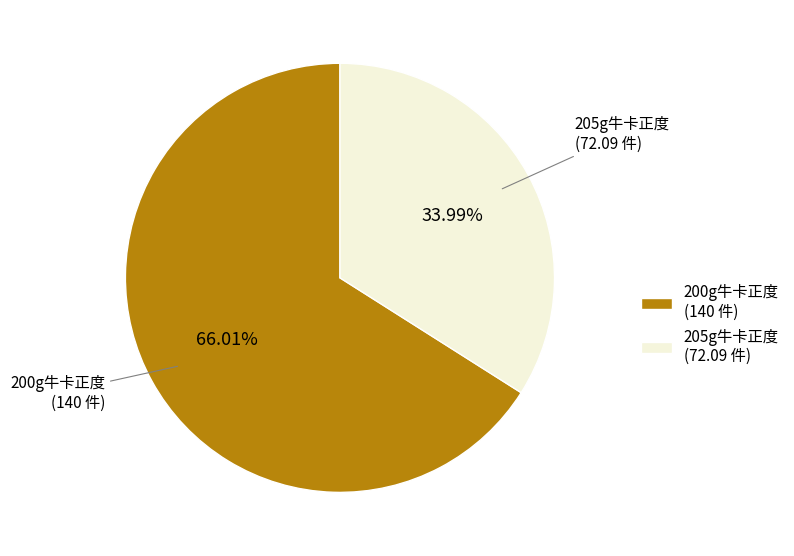

Approximately how many times larger is the value at 200g牛卡正度 compared to 205g牛卡正度?

1.9